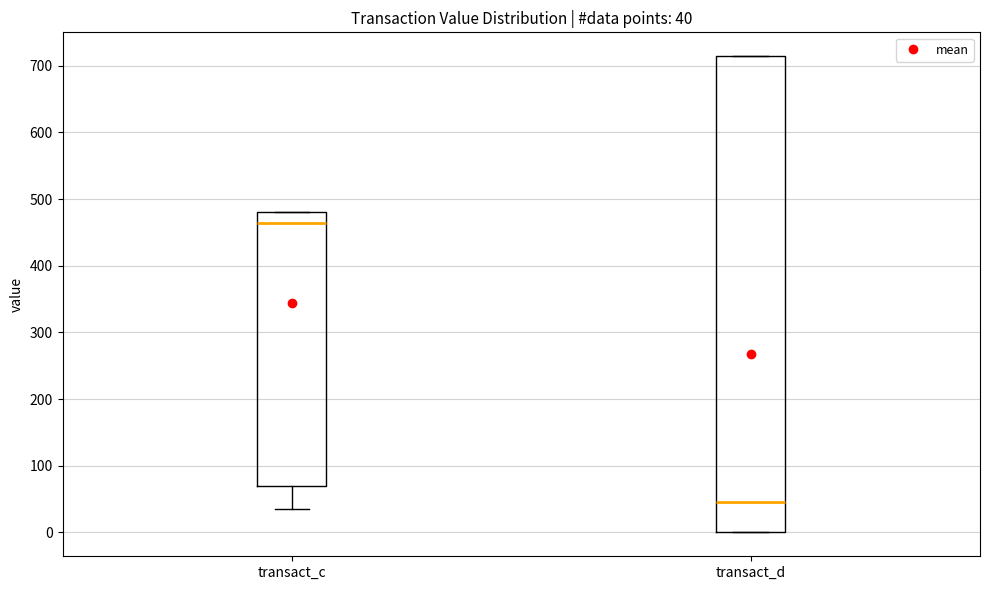

Which box is the tallest, from its lower edge to its upper edge?

transact_d